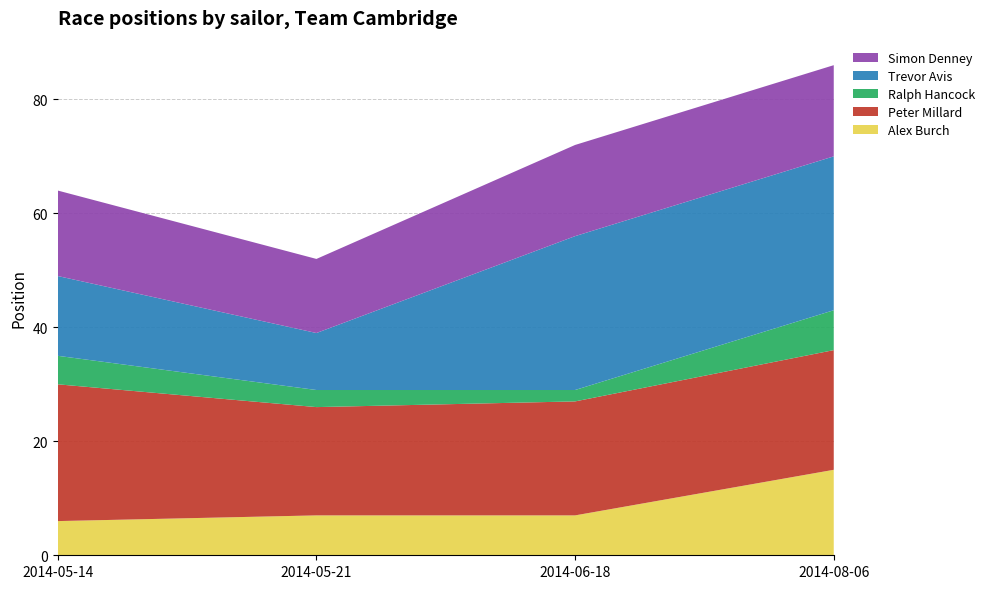

Reading right to left, extract all data points from this chart.

Alex Burch: 15	7	7	6
Peter Millard: 21	20	19	24
Ralph Hancock: 7	2	3	5
Trevor Avis: 27	27	10	14
Simon Denney: 16	16	13	15